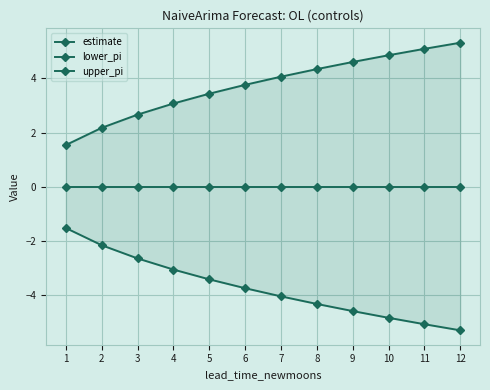

The estimate series shows 0.0 at 5. True or false?

True